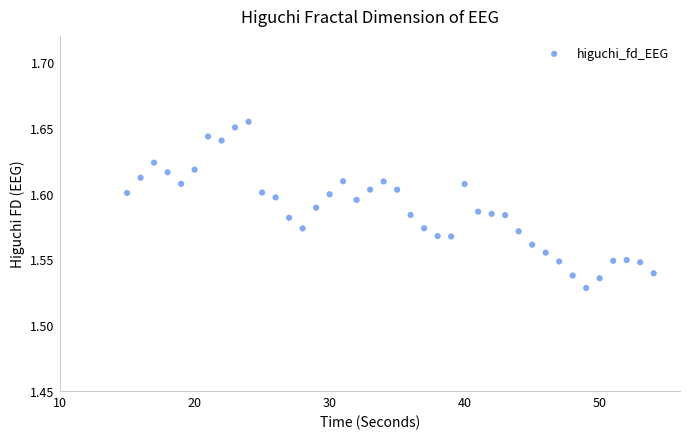

What is the range of X values (max minus min)?

39.0